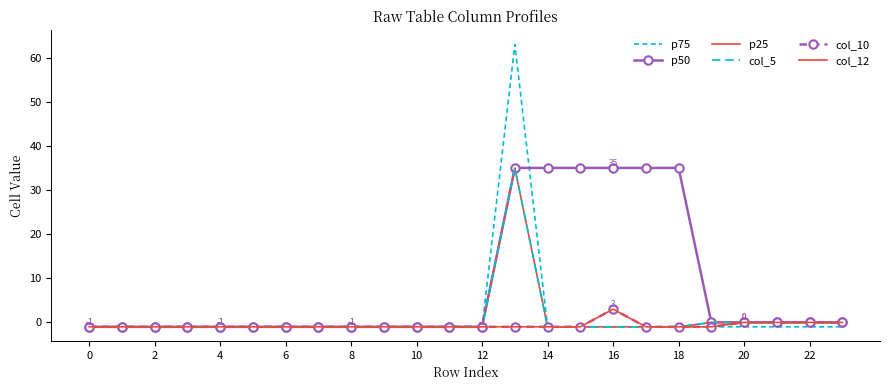

At which label is col_5 closest to 17?

19